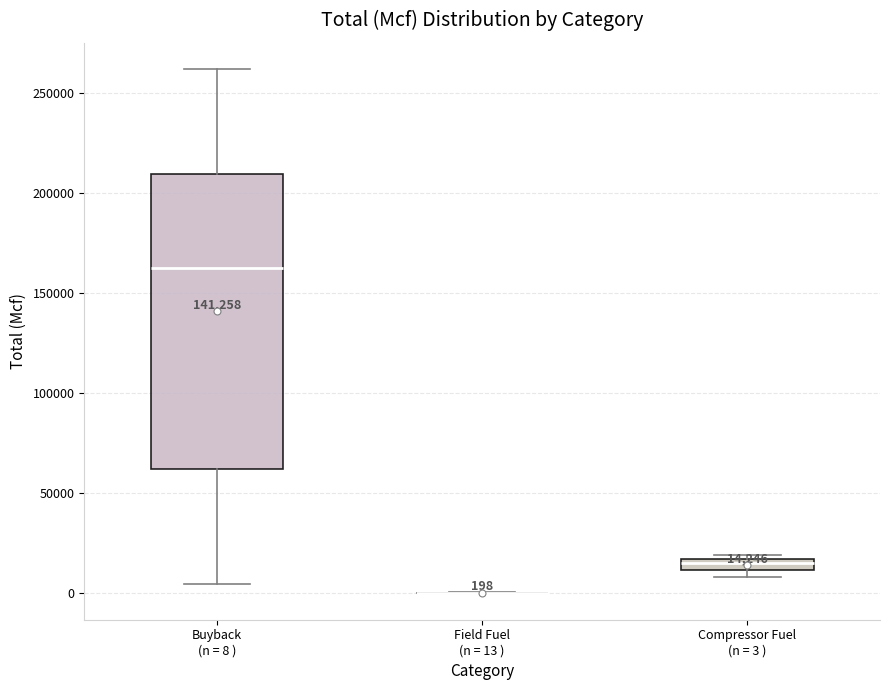

Which box is the tallest, from its lower edge to its upper edge?

Buyback (n = 8 )